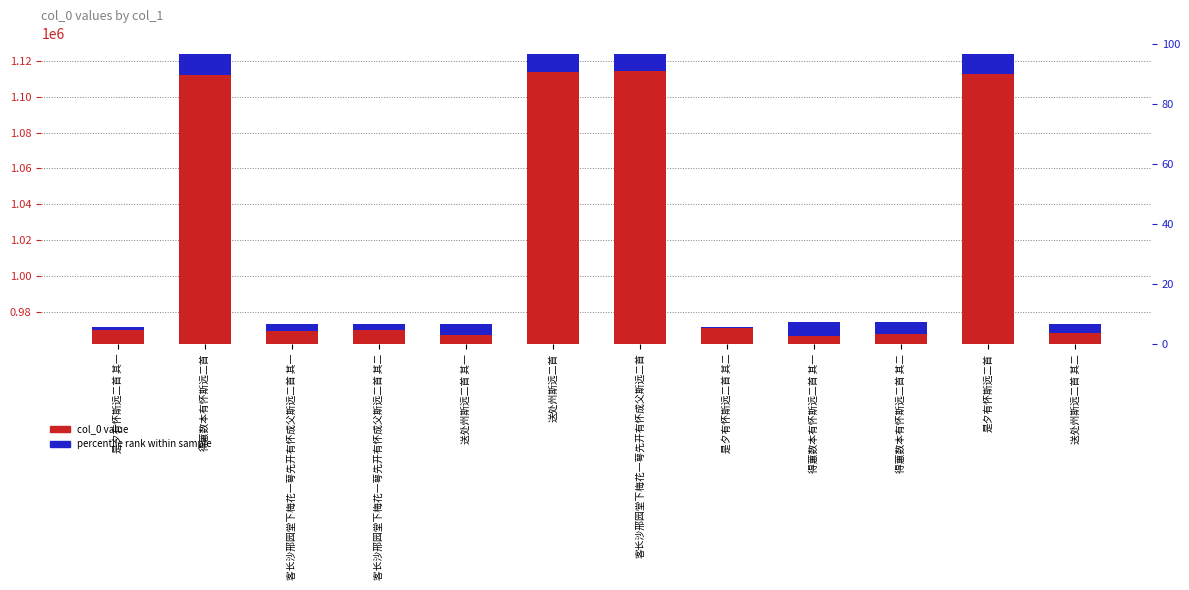

At how many categories does at least one series exceed 749812?

12